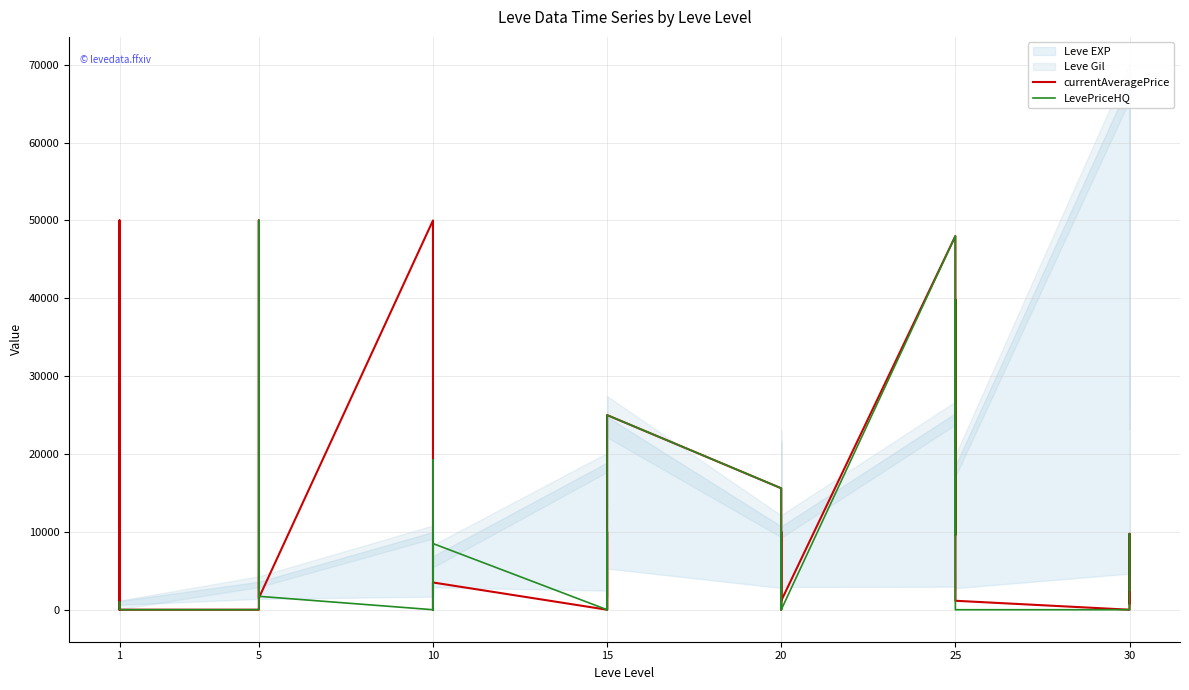

How many data points in currentAveragePrice are less than 3499?

20